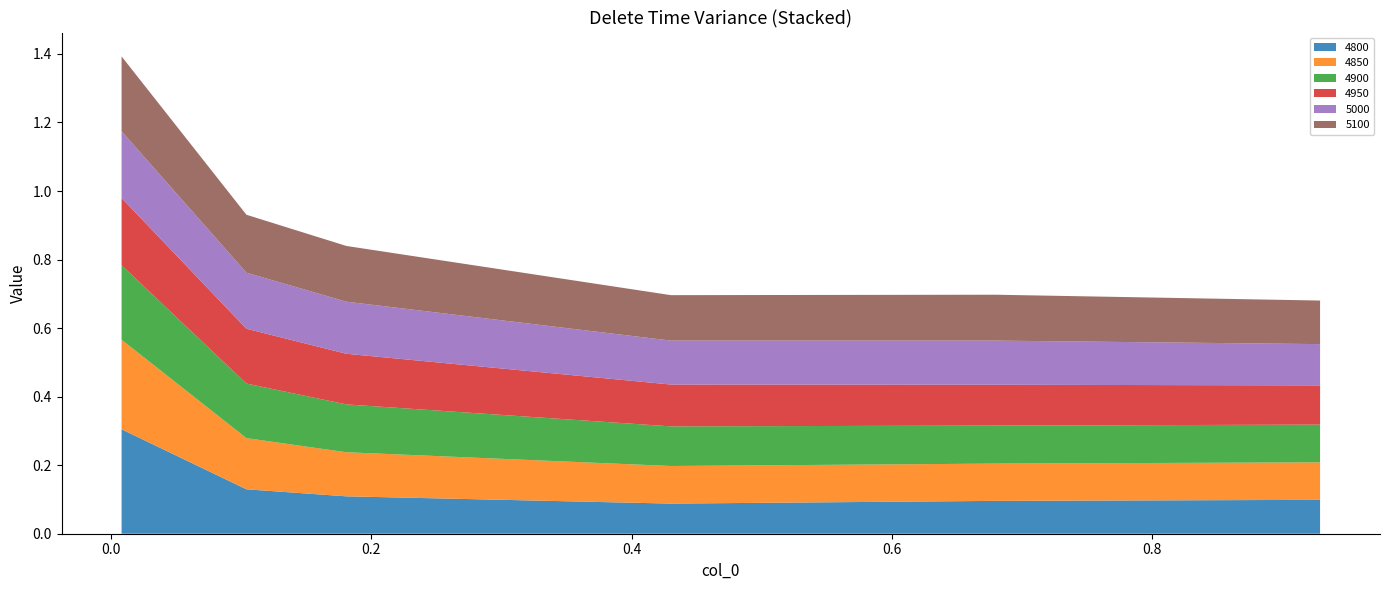

Reading left to right, extract all data points from this chart.

4800: 0.00821917808219178=0.3	0.1041095890410959=0.1	0.1808219178082192=0.1	0.4301369863013699=0.1	0.6794520547945205=0.1	0.9287671232876712=0.1
4850: 0.00821917808219178=0.3	0.1041095890410959=0.1	0.1808219178082192=0.1	0.4301369863013699=0.1	0.6794520547945205=0.1	0.9287671232876712=0.1
4900: 0.00821917808219178=0.2	0.1041095890410959=0.2	0.1808219178082192=0.1	0.4301369863013699=0.1	0.6794520547945205=0.1	0.9287671232876712=0.1
4950: 0.00821917808219178=0.2	0.1041095890410959=0.2	0.1808219178082192=0.1	0.4301369863013699=0.1	0.6794520547945205=0.1	0.9287671232876712=0.1
5000: 0.00821917808219178=0.2	0.1041095890410959=0.2	0.1808219178082192=0.2	0.4301369863013699=0.1	0.6794520547945205=0.1	0.9287671232876712=0.1
5100: 0.00821917808219178=0.2	0.1041095890410959=0.2	0.1808219178082192=0.2	0.4301369863013699=0.1	0.6794520547945205=0.1	0.9287671232876712=0.1